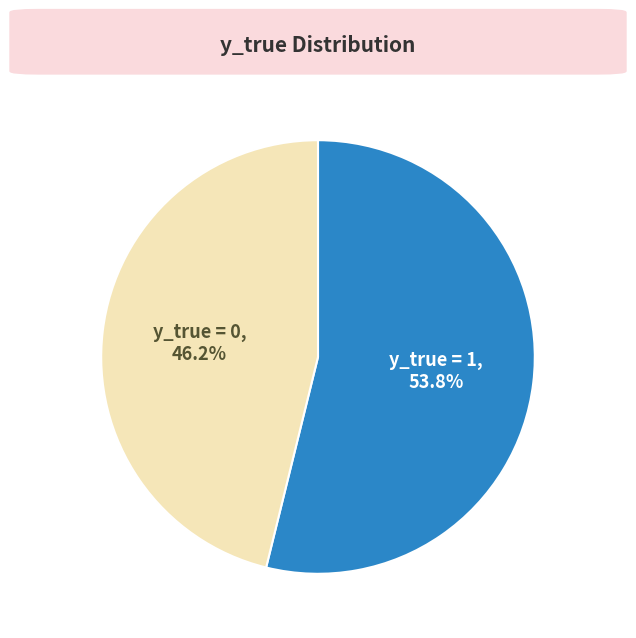

To the nearest percent, what is the combined percentage of y_true = 1 and y_true = 0?

100%